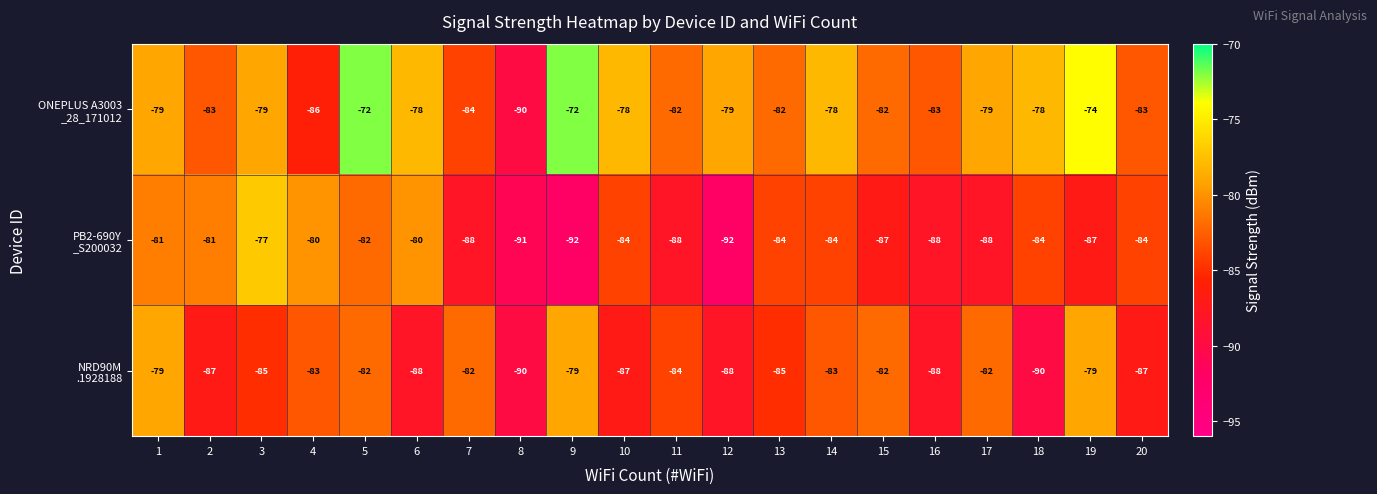

What is the difference between the highest and lowest values at 3?

8